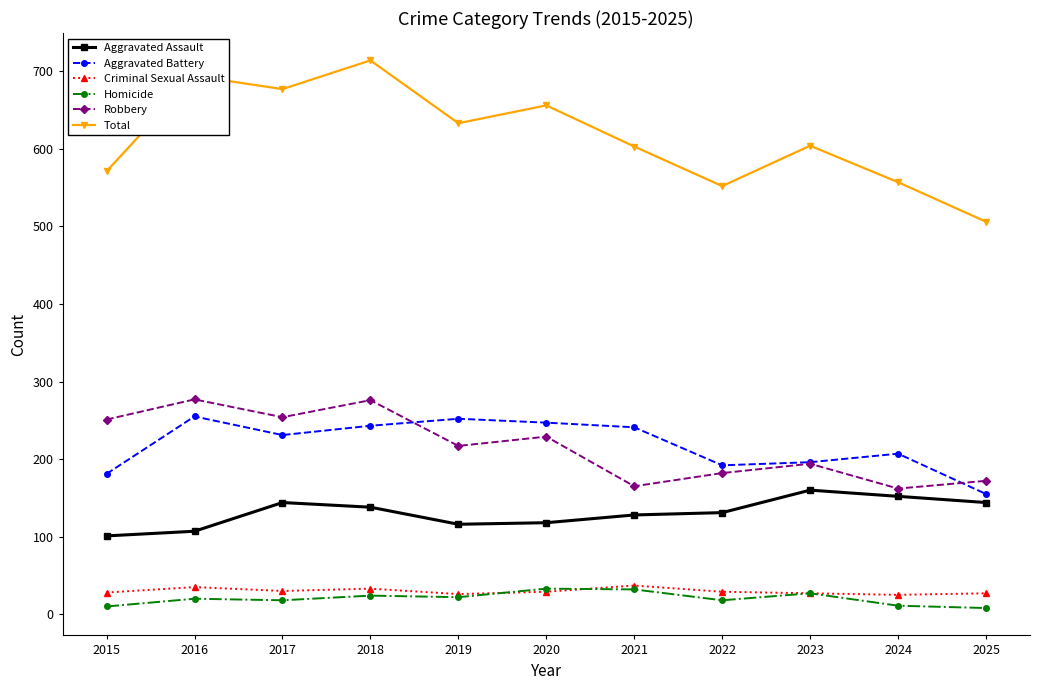

Is it true that Total equals 557 at 2024?

True